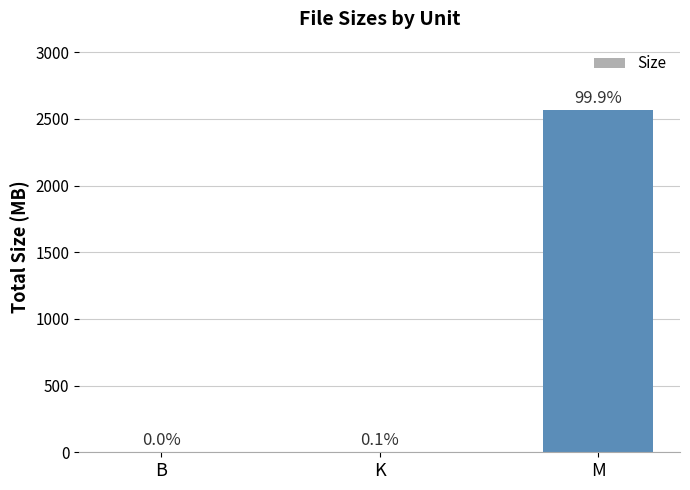

Are the bars horizontal?

No